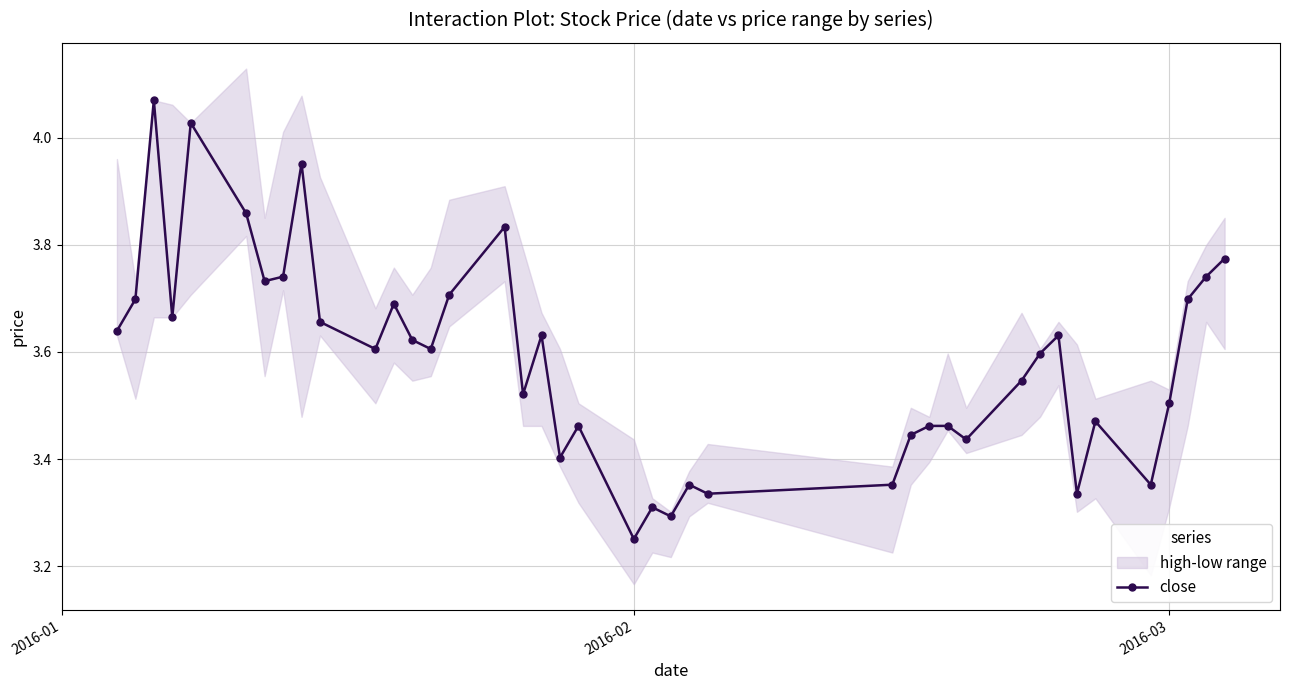

Does the chart have visible grid lines?

Yes